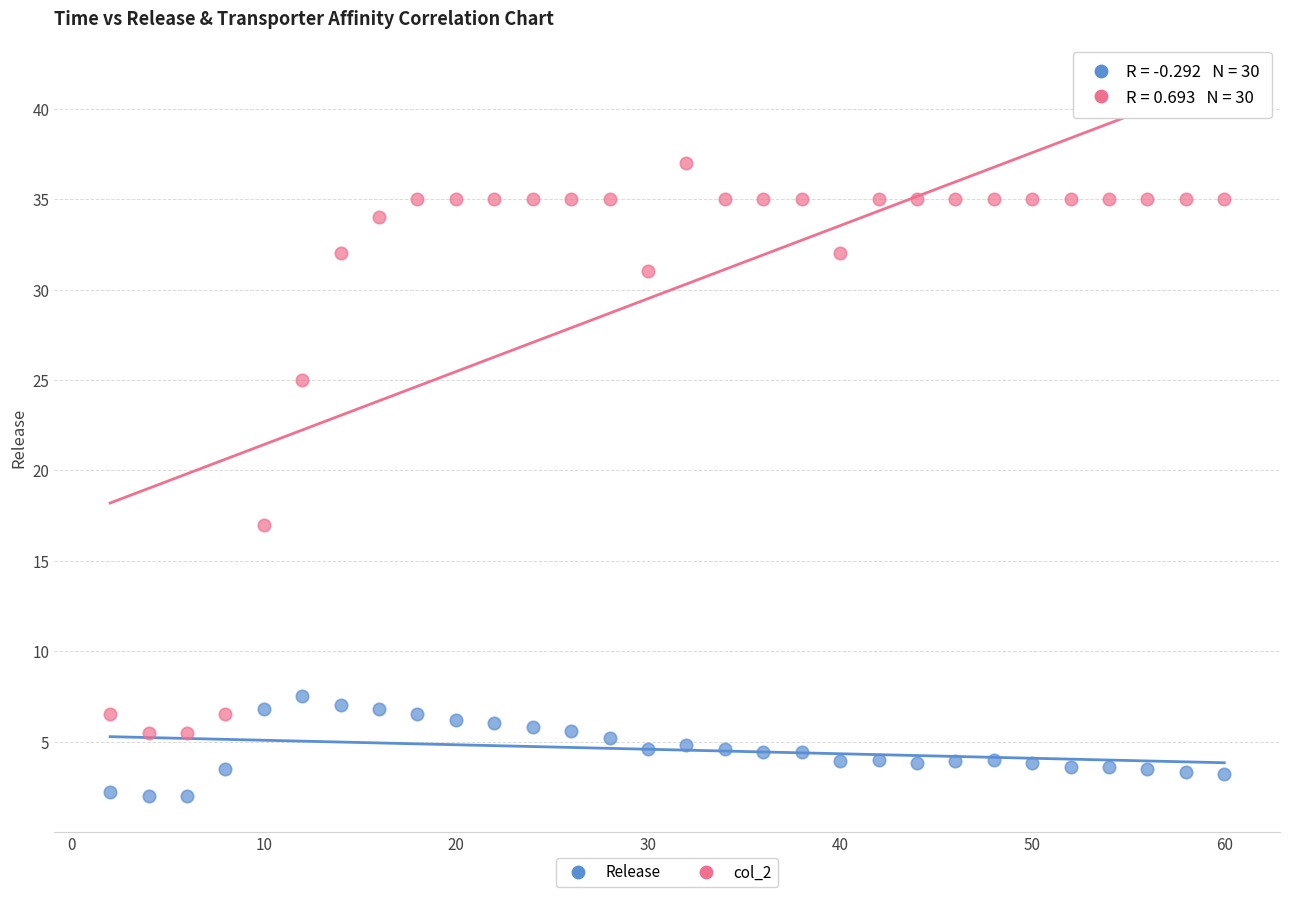

Across all series, what Y value is closest to 19?

17.0